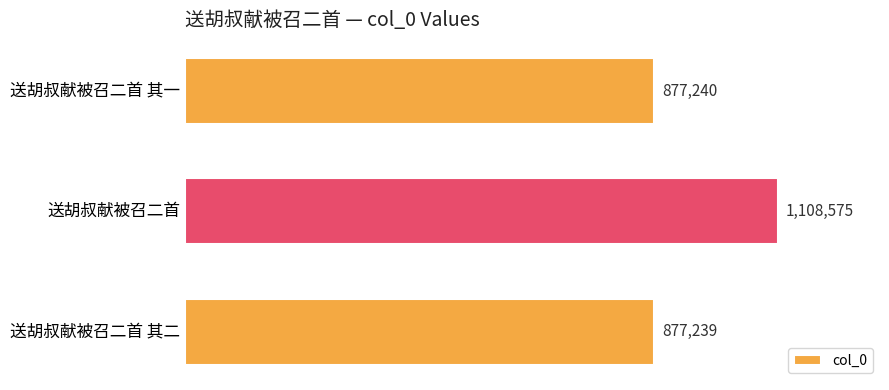

What is the sum of all values?

2863054